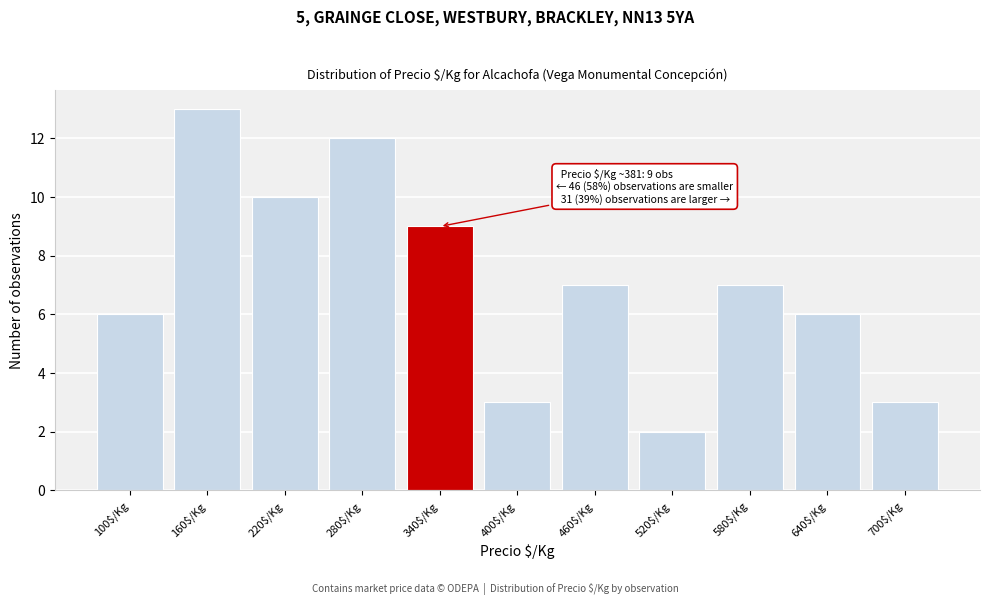

Reading left to right, list all the values displayed in this chart.

6	13	10	12	9	3	7	2	7	6	3